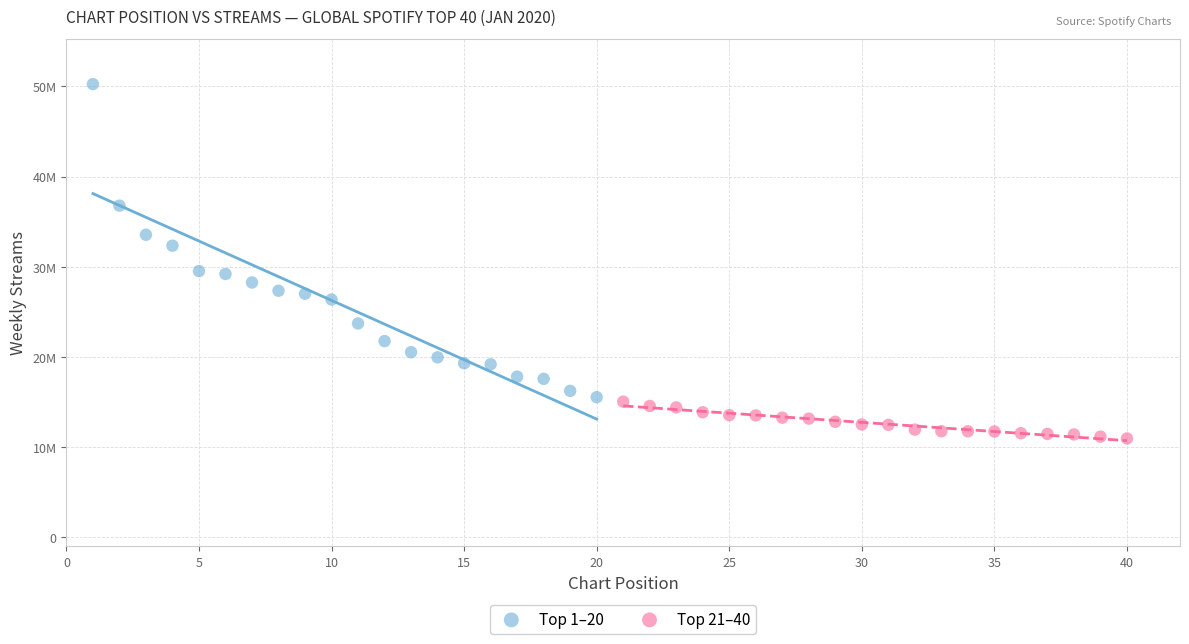

Which series reaches the maximum Y coordinate?

Top 1–20